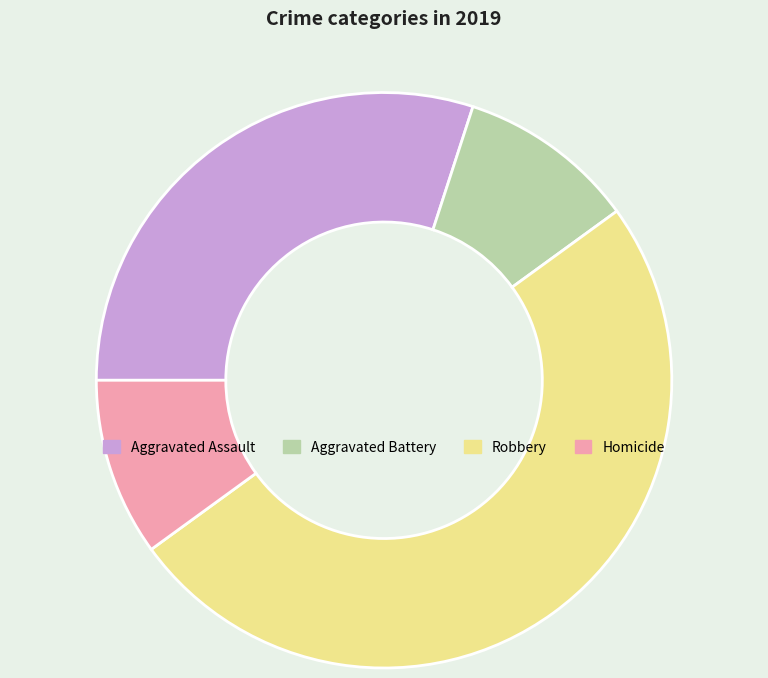

Is it true that Robbery is 37% of the pie?

False